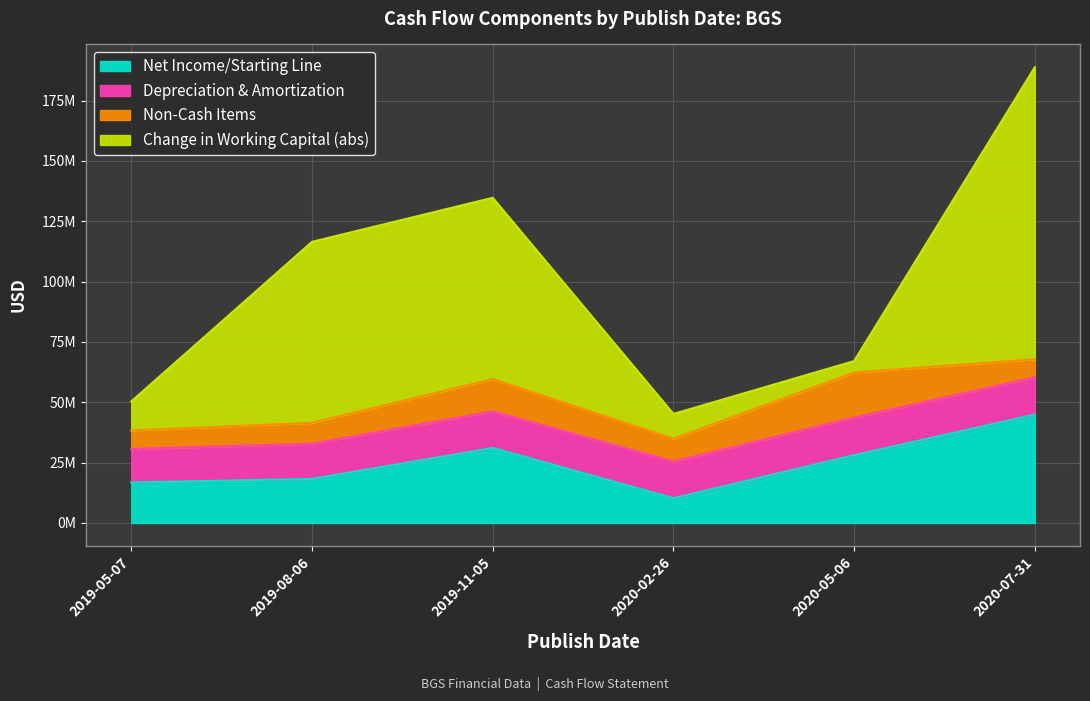

List the labels in order of Depreciation & Amortization value, smallest first.

2019-05-07, 2019-08-06, 2019-11-05, 2020-02-26, 2020-07-31, 2020-05-06